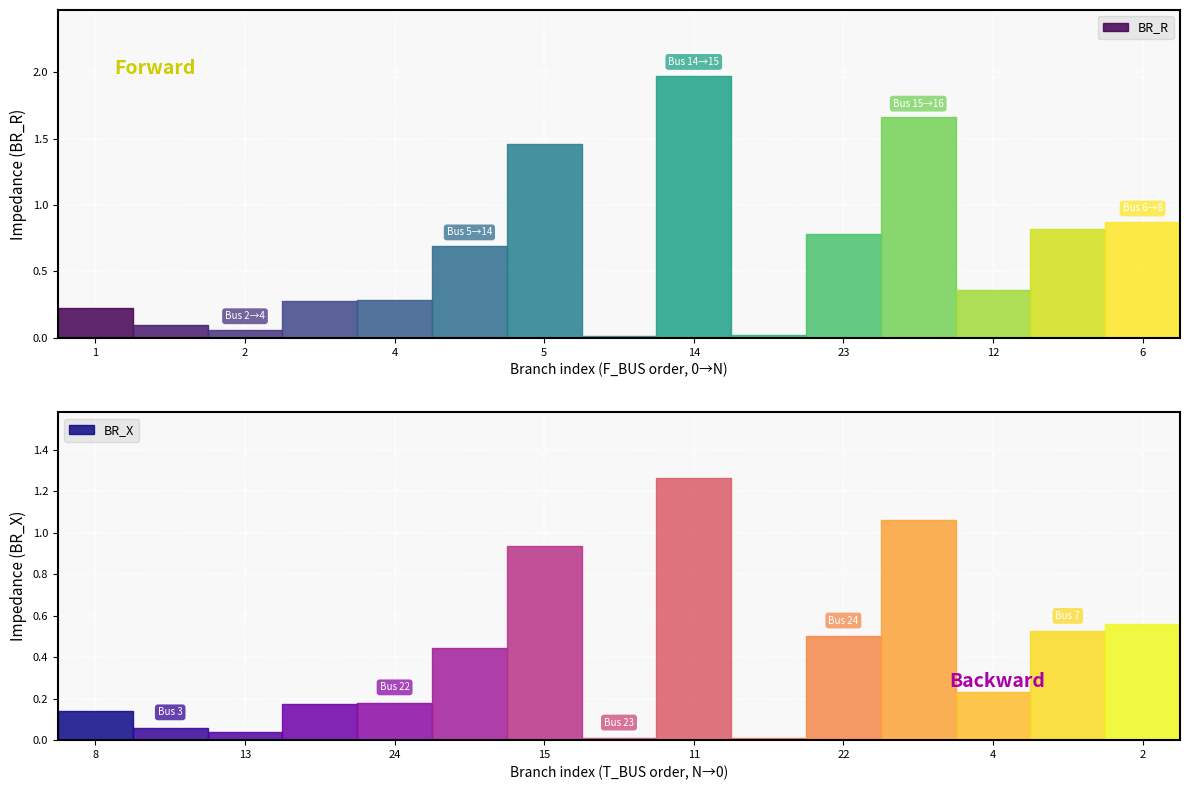

How many interior local valleys does the BR_X series have?

4